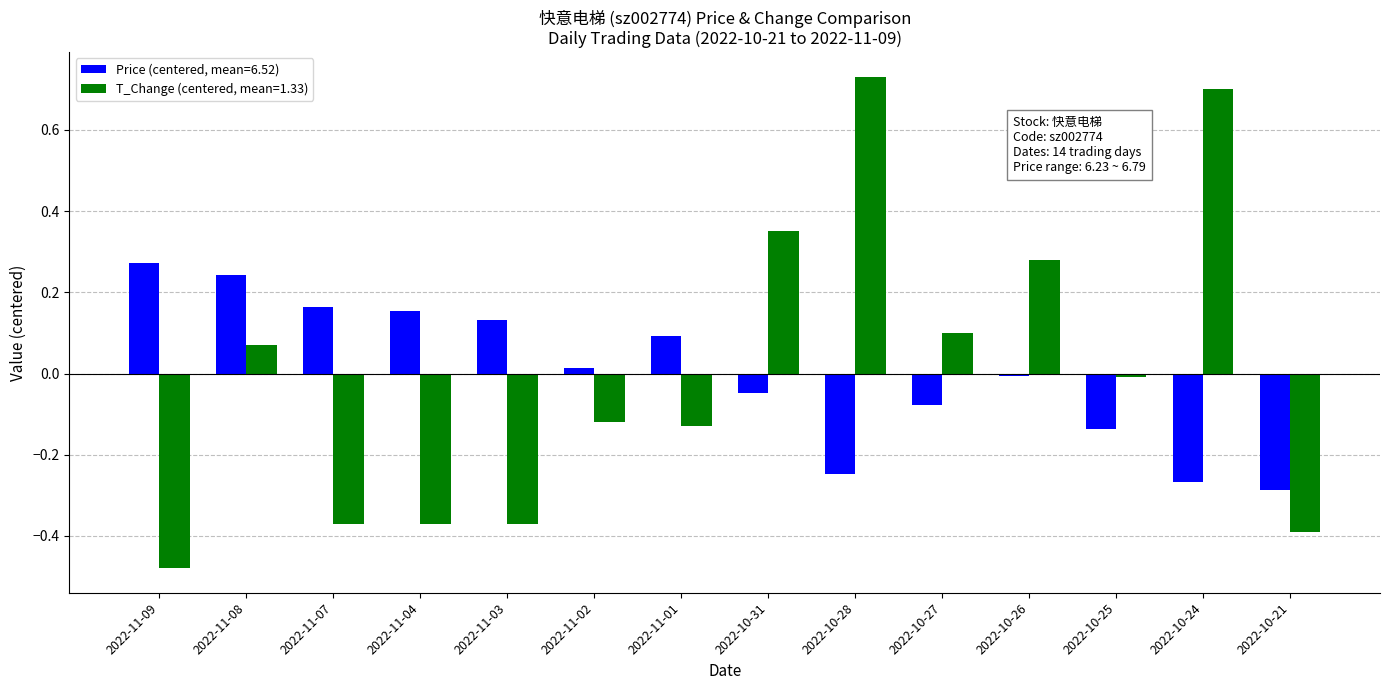

What are all the series names shown in the legend?

Price (centered, mean=6.52), T_Change (centered, mean=1.33)